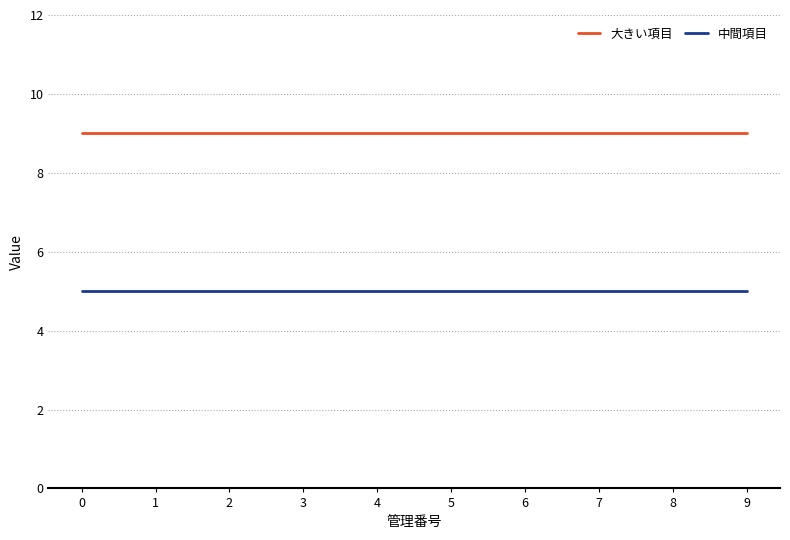

List the series in order of their overall mean, highest first.

大きい項目, 中間項目